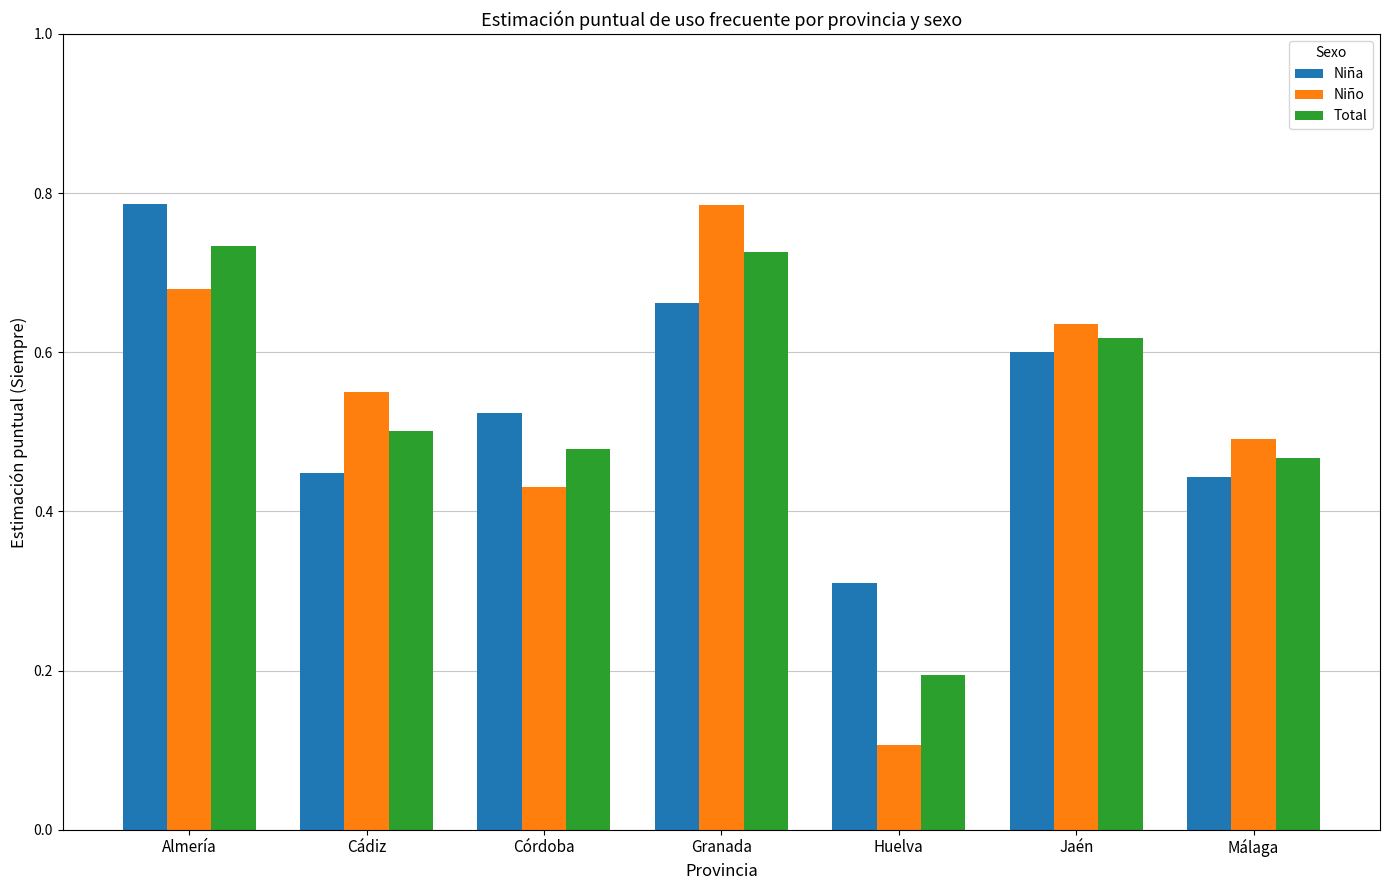

At how many categories does at least one series exceed 0?

7